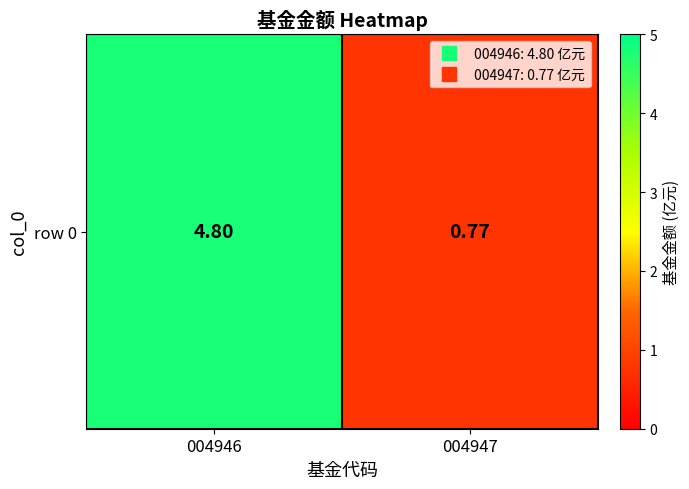

What is the approximate value at 004947?

0.8